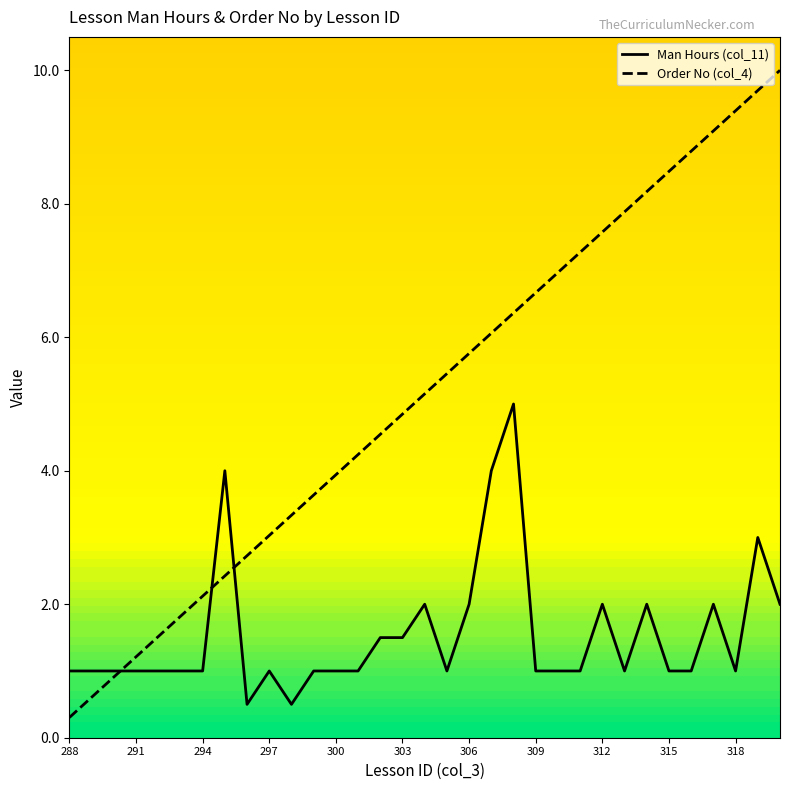

Which series has the largest range (max minus min)?

Order No (col_4)